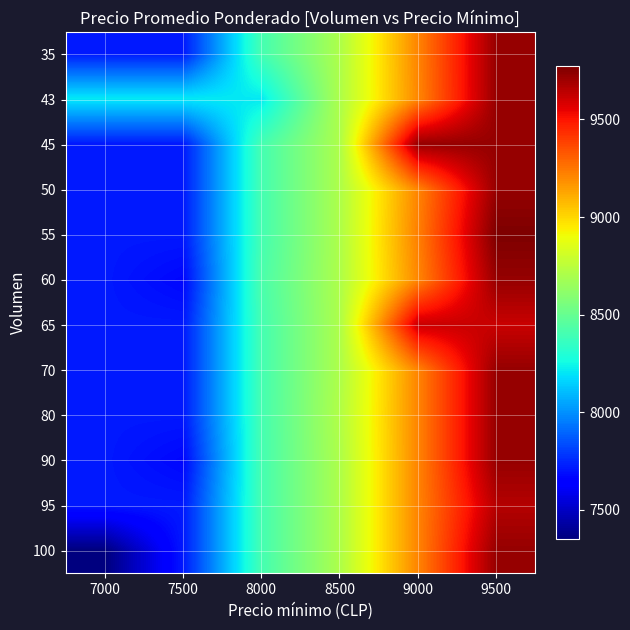

At 9000, list the series in order from smallest to largest.

43, 60, 35, 50, 70, 80, 90, 95, 100, 55, 65, 45